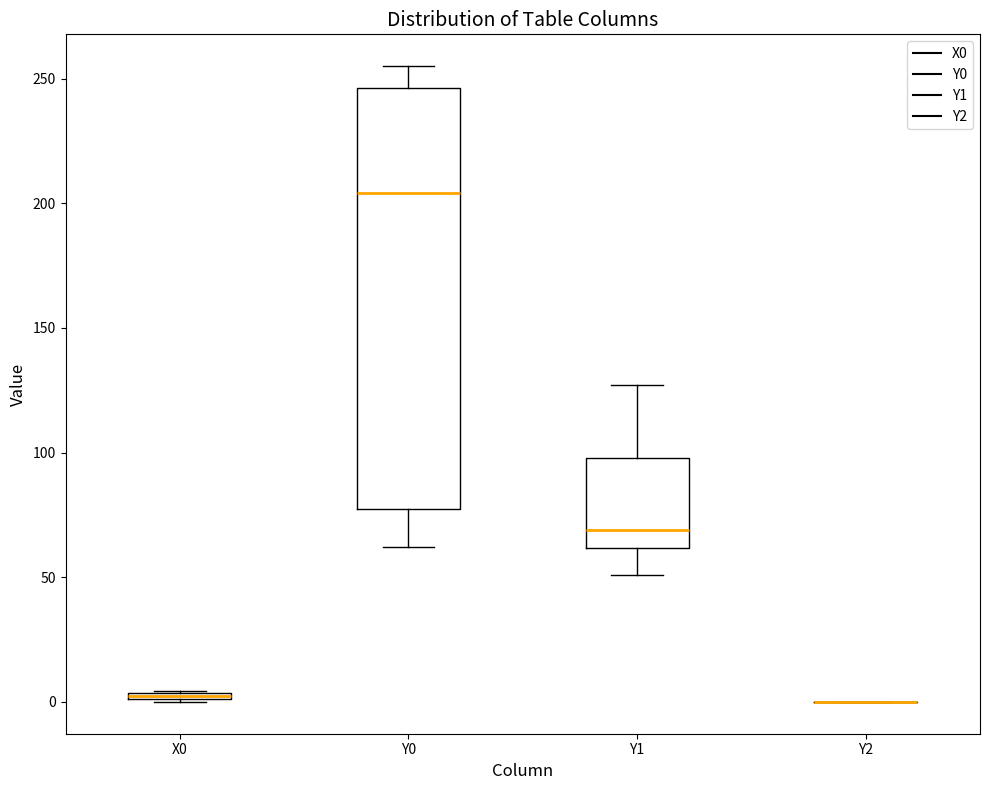

Where is the upper edge of the box for Y0 on the y-axis? The values are not printed on the chart, so give them approximately, as read against the axis.

245